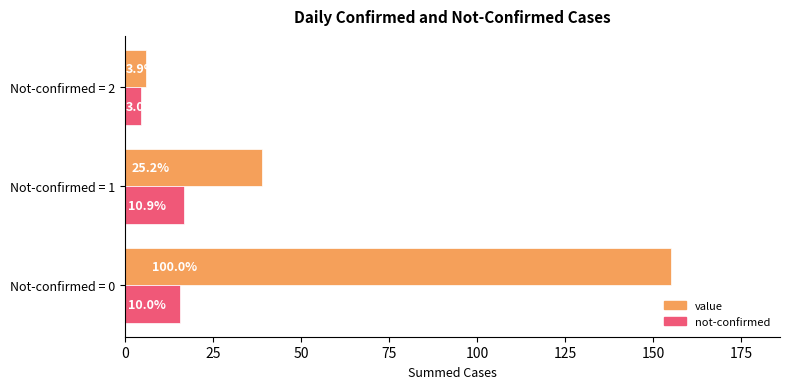

What are all the series names shown in the legend?

value, not-confirmed